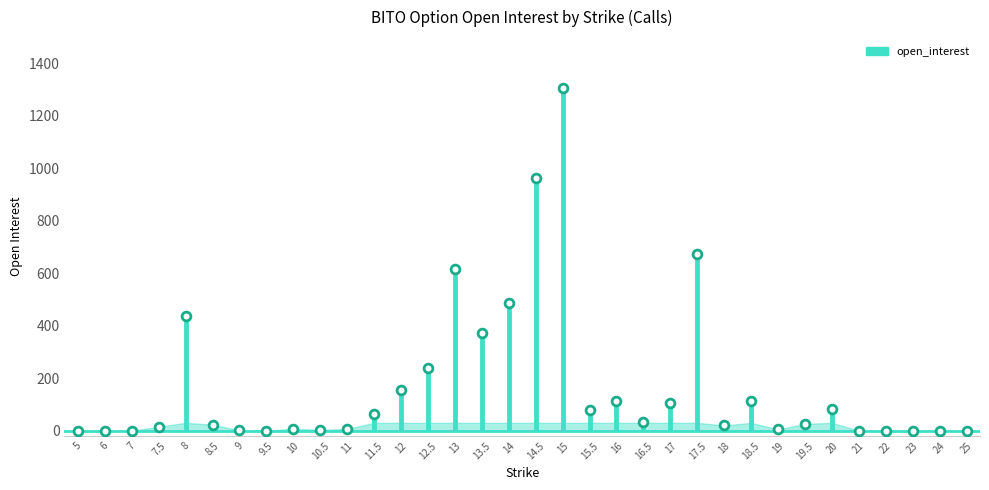

What is the range of Y values (max minus min)?

1304